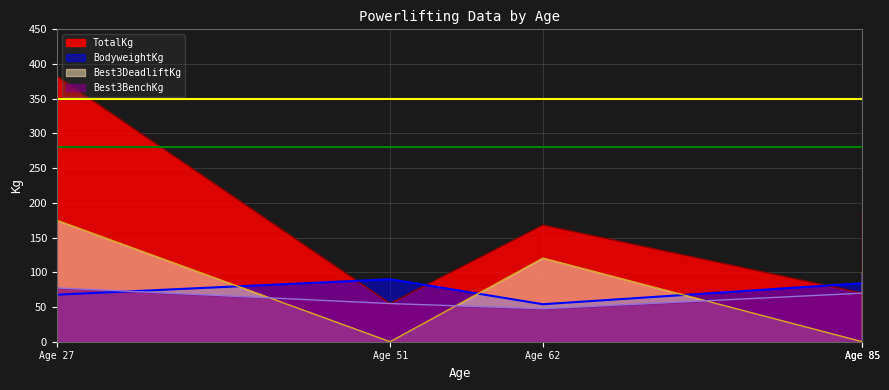

Where is the first local minimum for Best3BenchKg?

Age 62